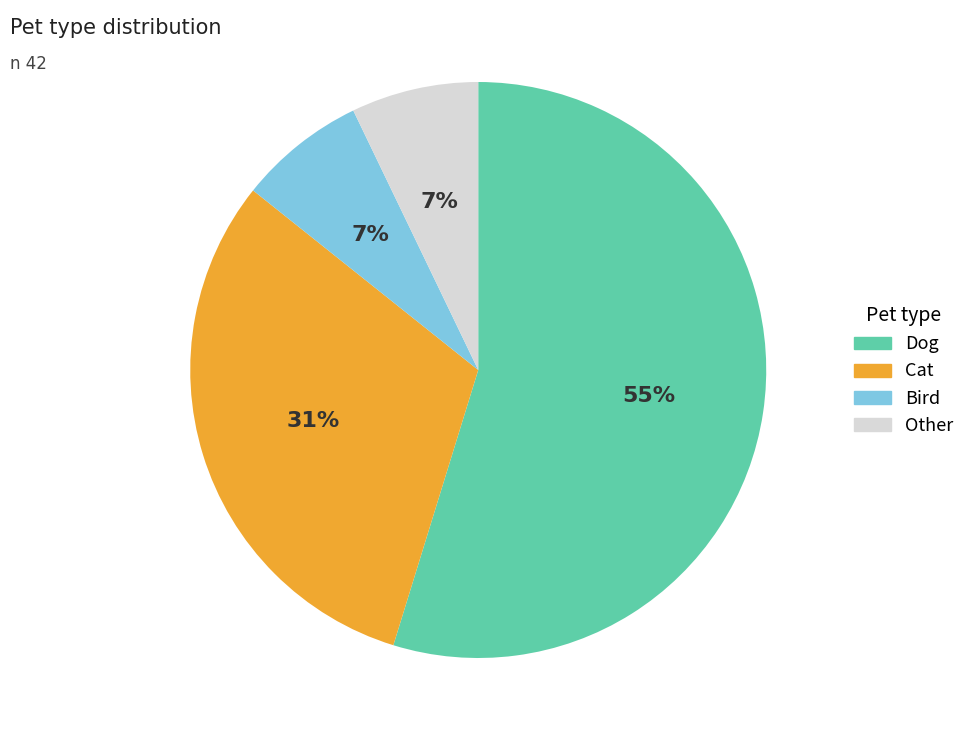

Which slice is the largest?

Dog